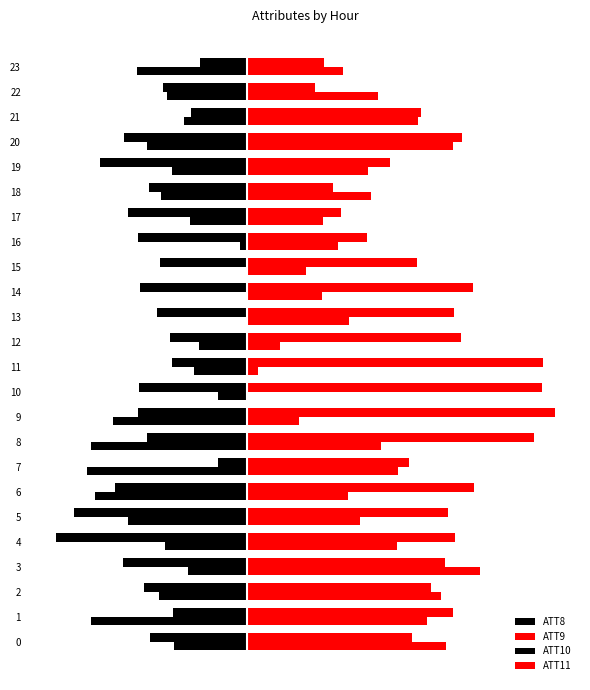

What is the difference between the highest and lowest values at 1?

15.5